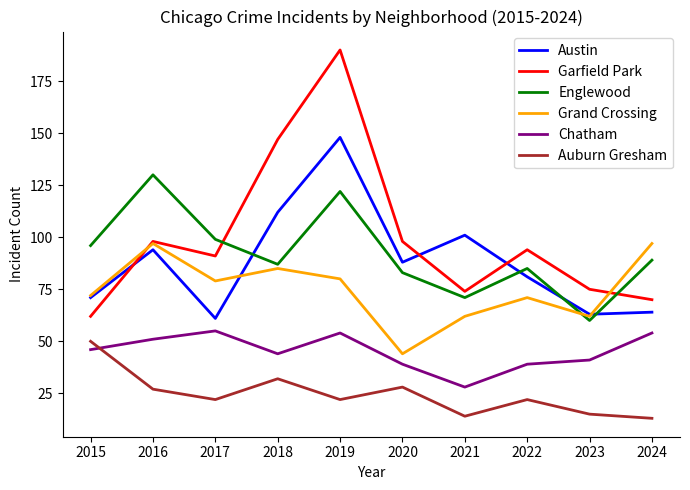

True or false: Austin and Chatham intersect in this chart.

False